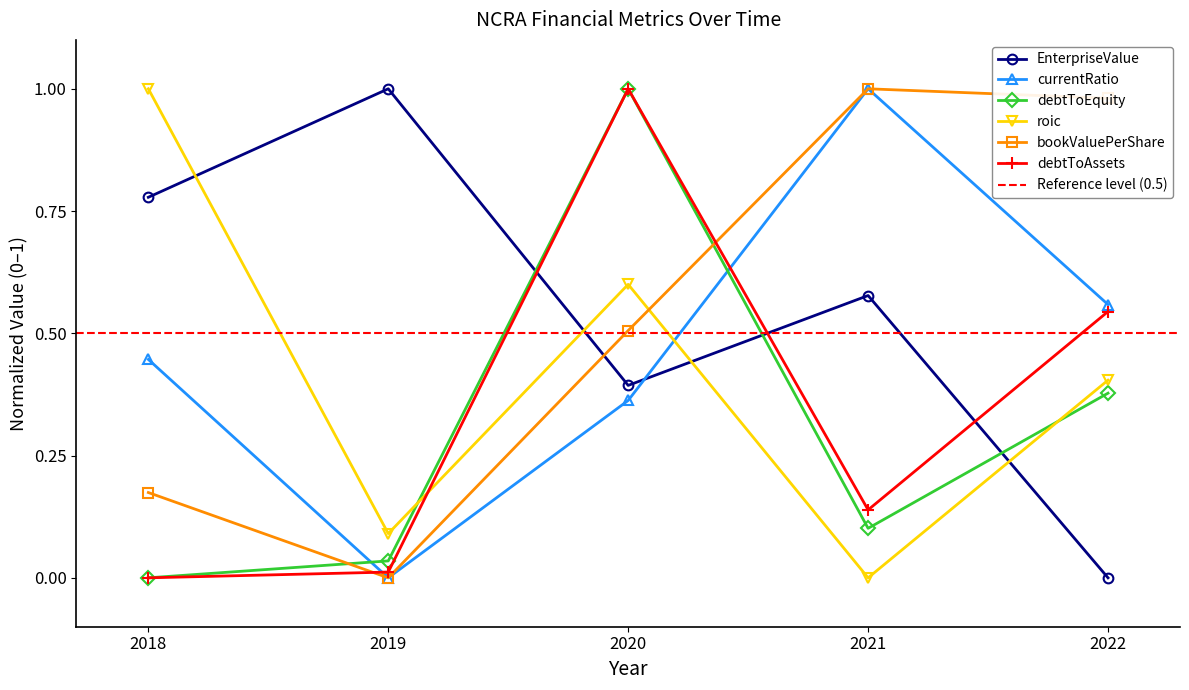

What is the total value across all series at 2019?

1.1